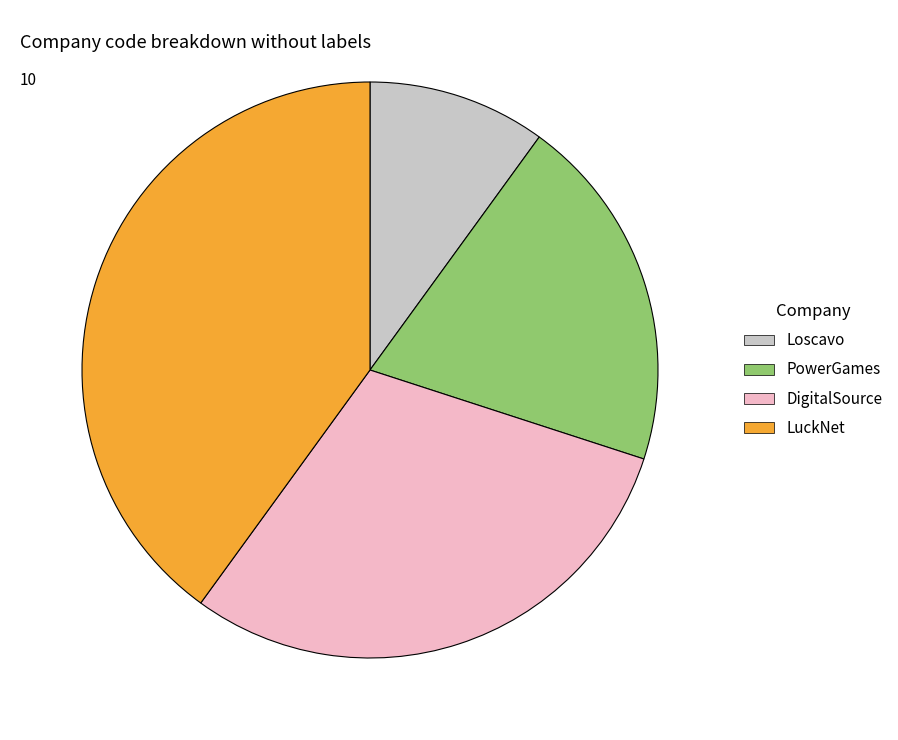

Which slice is the largest?

LuckNet